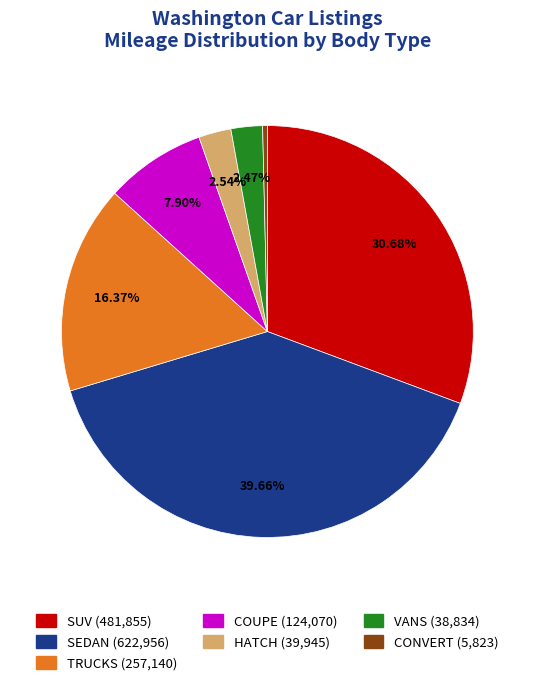

To the nearest percent, what is the difference between the largest and smallest slice percentages?

39%